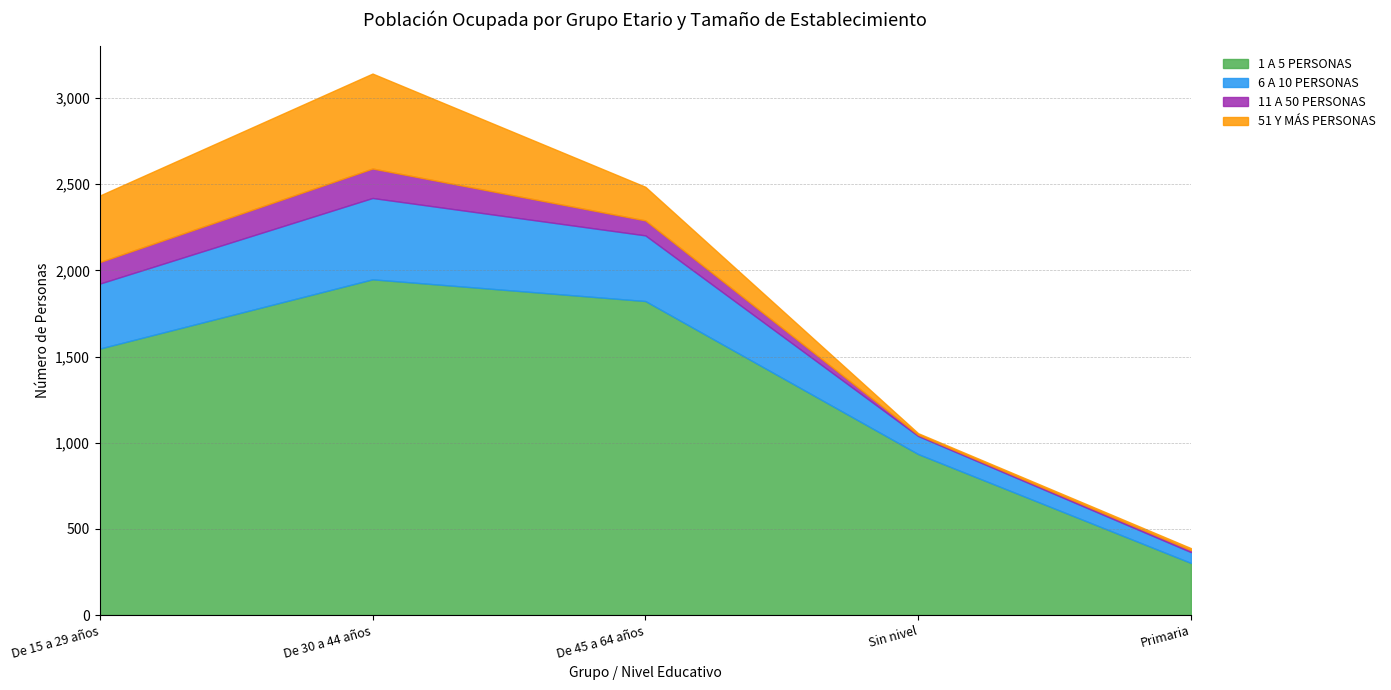

Reading right to left, what are all the values shown in this chart?

1 A 5 PERSONAS: Primaria=302	Sin nivel=934	De 45 a 64 años=1822	De 30 a 44 años=1948	De 15 a 29 años=1546
6 A 10 PERSONAS: Primaria=63	Sin nivel=105	De 45 a 64 años=381	De 30 a 44 años=472	De 15 a 29 años=377
11 A 50 PERSONAS: Primaria=11	Sin nivel=7	De 45 a 64 años=87	De 30 a 44 años=171	De 15 a 29 años=125
51 Y MÁS PERSONAS: Primaria=12	Sin nivel=9	De 45 a 64 años=195	De 30 a 44 años=551	De 15 a 29 años=386